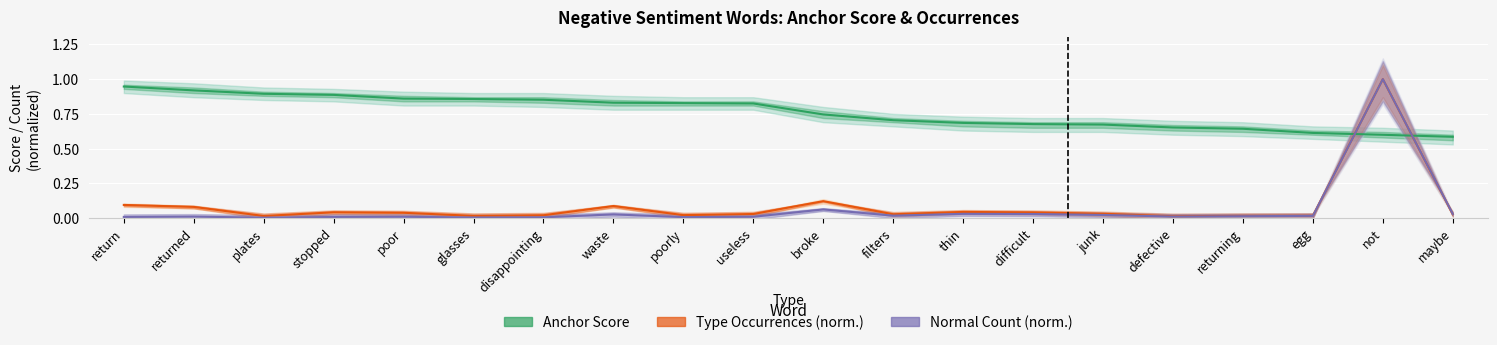

How many lines are shown in the chart?

3